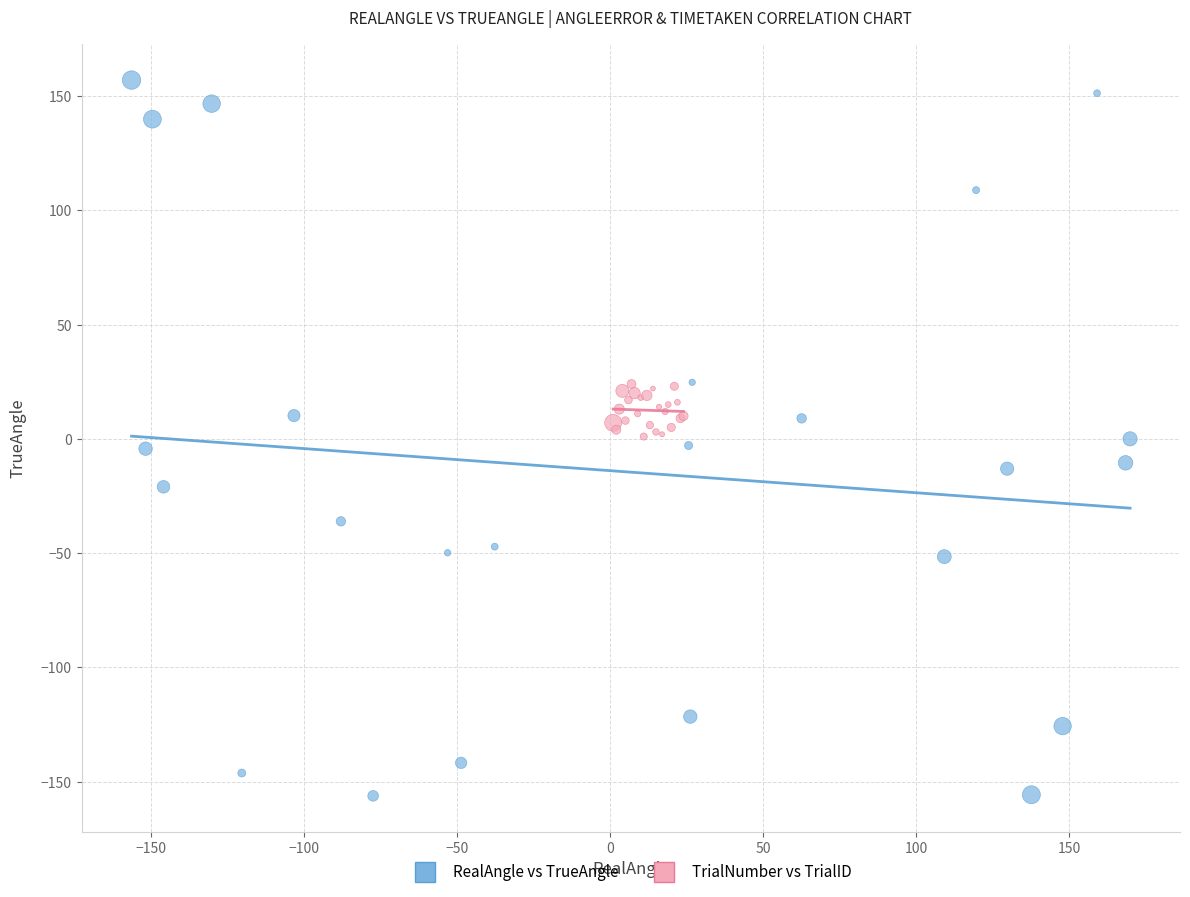

Which series has the largest Y range (max minus min)?

RealAngle vs TrueAngle